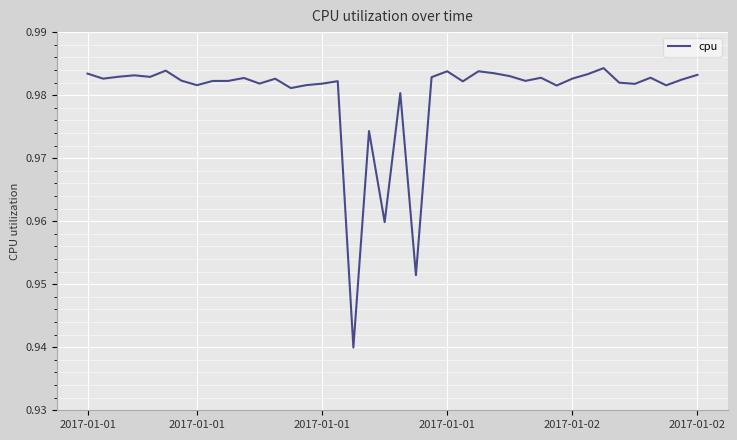

Is this an area chart (filled region under the line)?

No